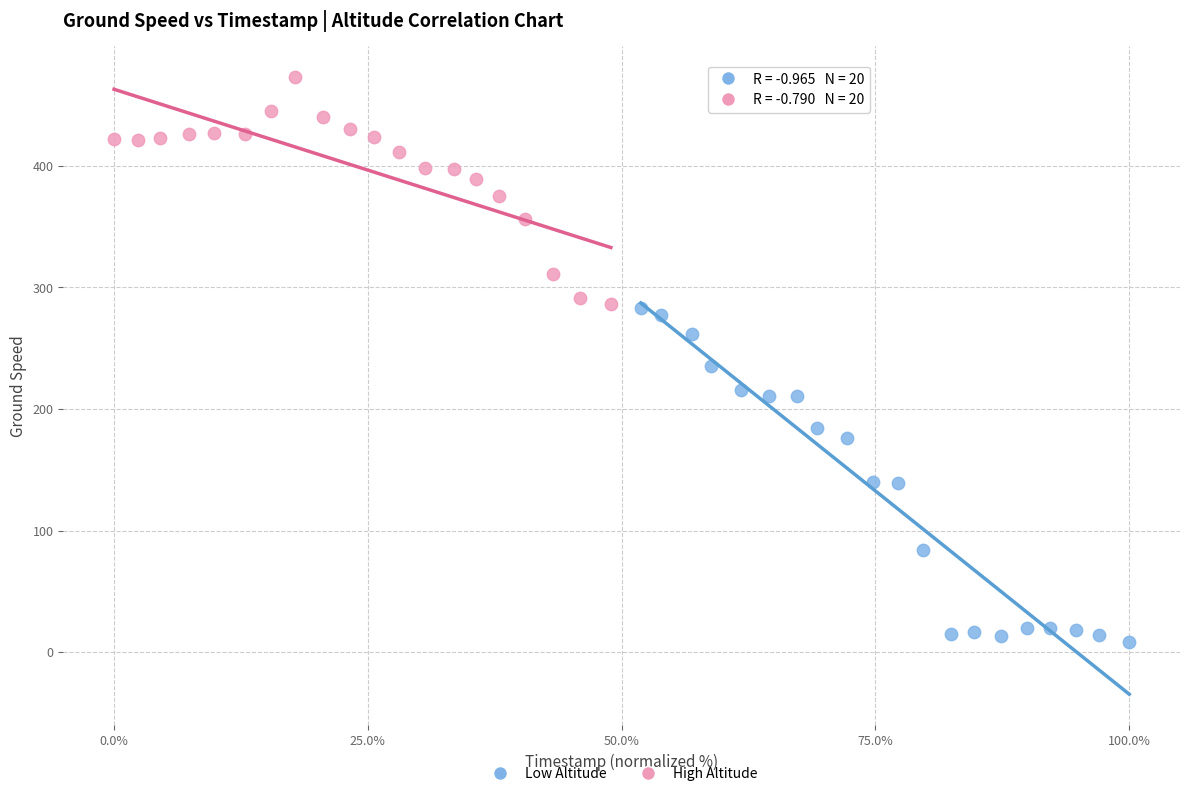

Which series contains the highest Y value?

High Altitude